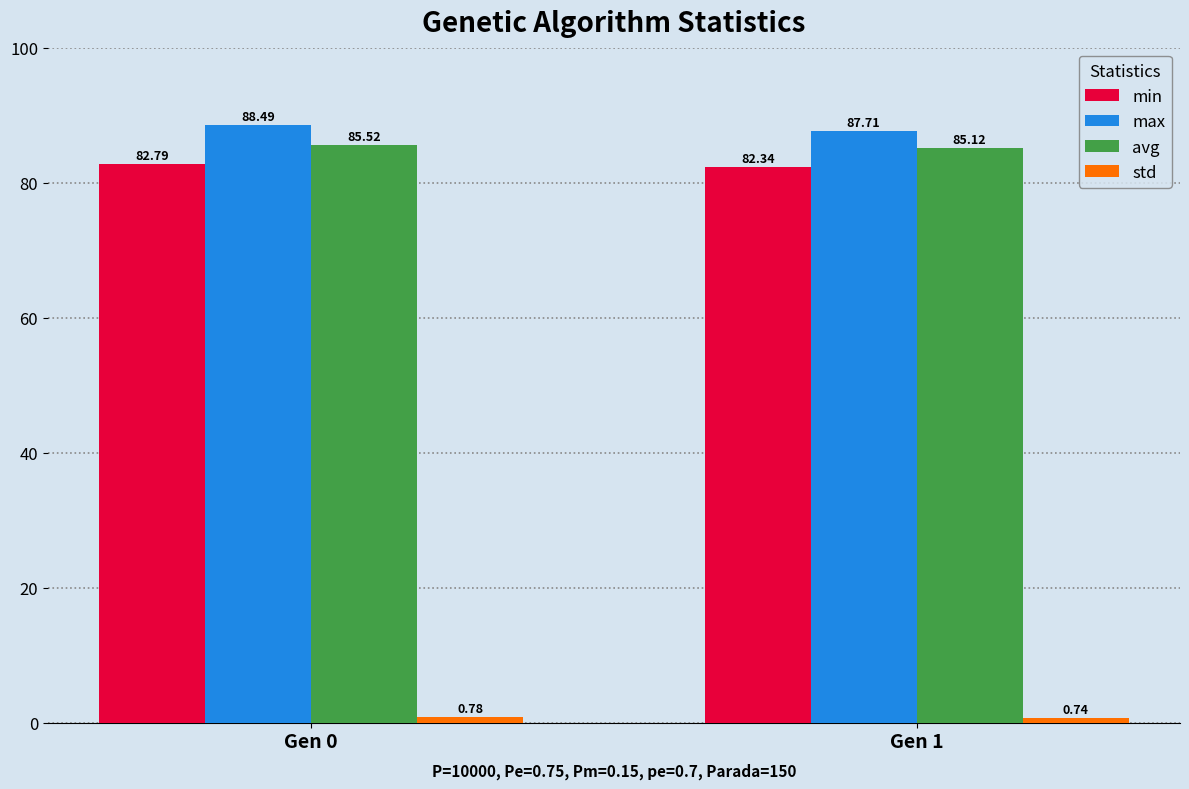

At how many categories does at least one series exceed 75?

2